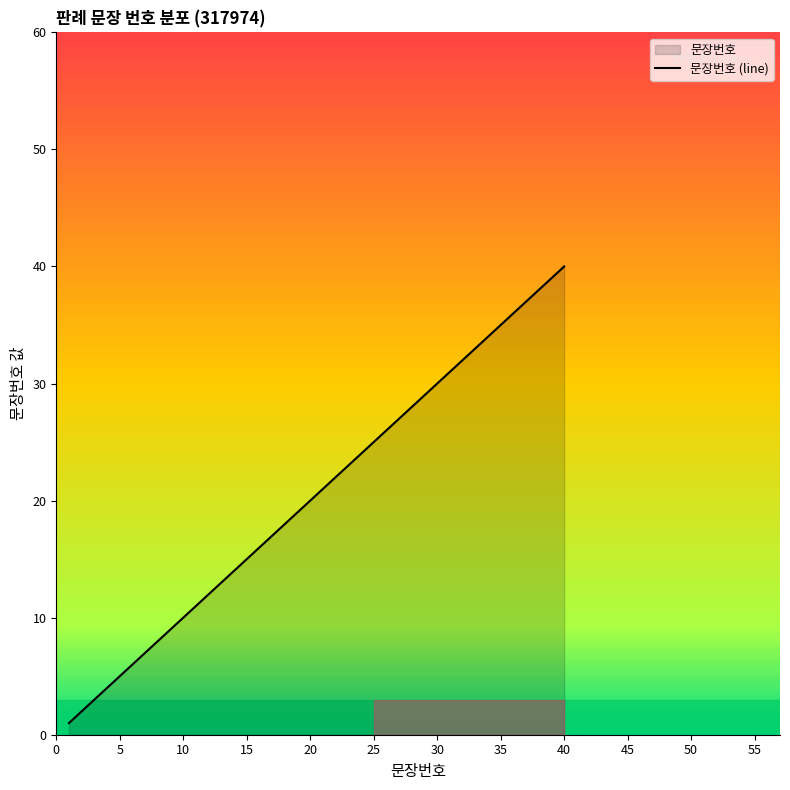

What is the average value?

20